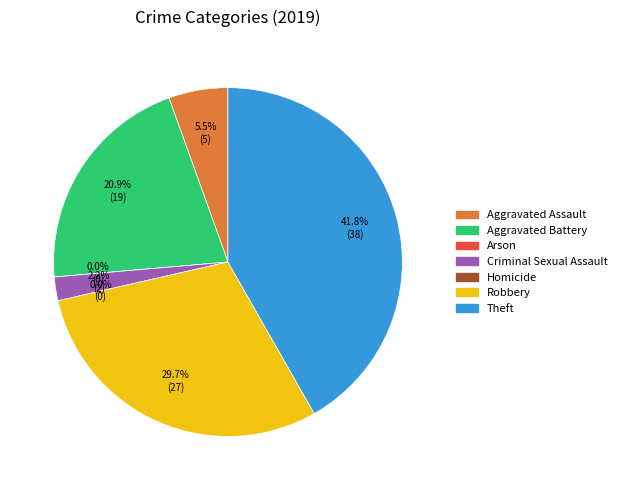

The Theft slice represents 48% of the pie. True or false?

False